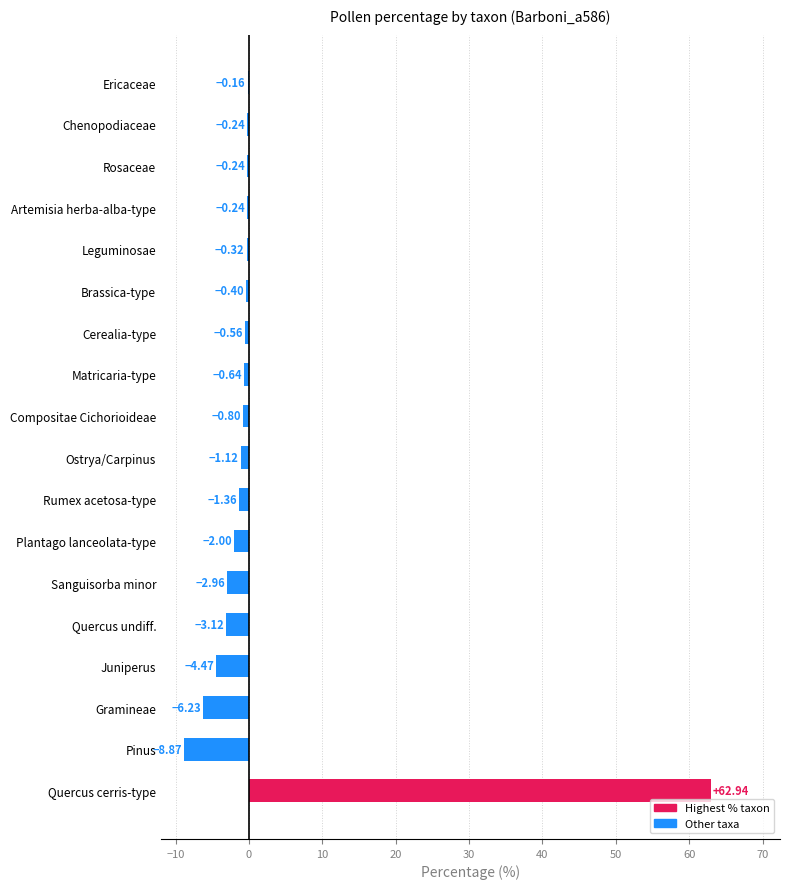

At which label is the value closest to 27?

Ericaceae